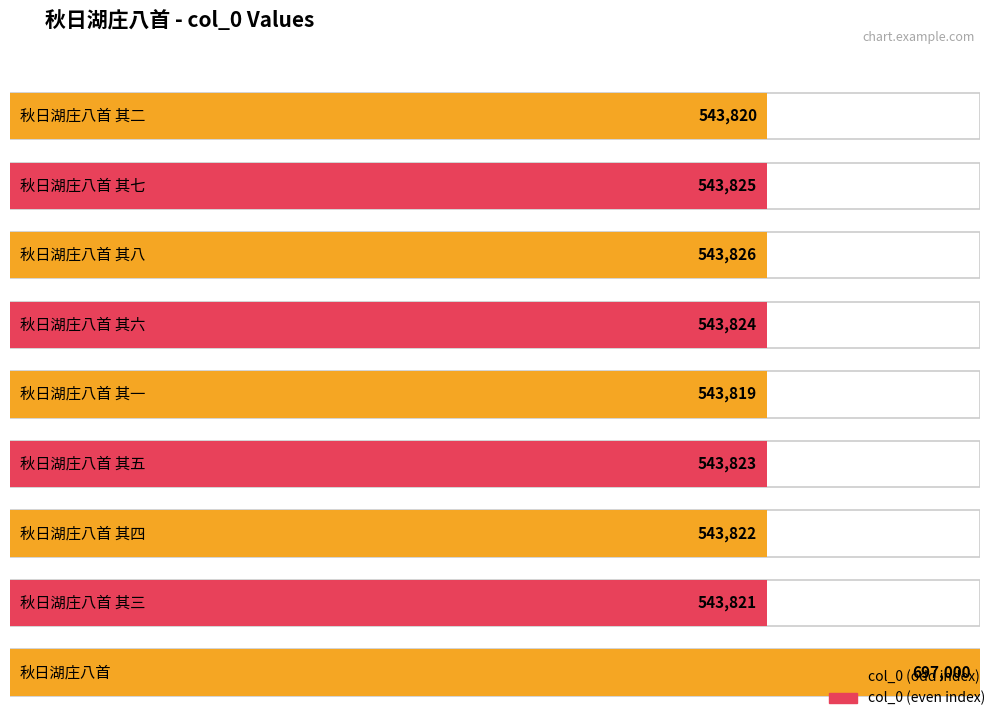

True or false: the data shows 204237 at 秋日湖庄八首 其二.

False